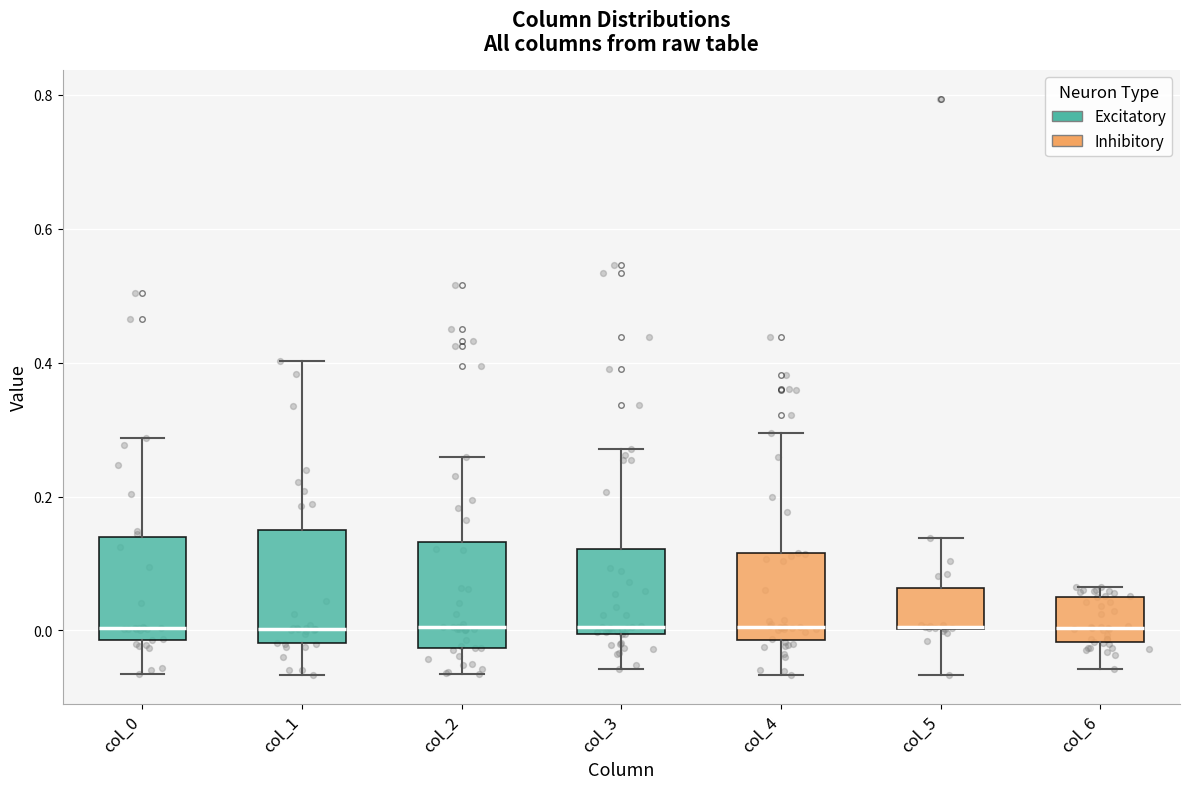

Reading left to right, transcribe this box plot: for each box, give where its median line is, the range the box spans, and where its two whiskers end, as read against the y-axis. The values are not printed on the chart, so give them approximately, as read against the axis.

col_0: median 0.00, box -0.02 to 0.14, whiskers -0.06 to 0.28
col_1: median 0.00, box -0.02 to 0.16, whiskers -0.06 to 0.40
col_2: median 0.00, box -0.02 to 0.14, whiskers -0.06 to 0.26
col_3: median 0.00 (just above the box's lower edge), box 0.00 to 0.12, whiskers -0.06 to 0.28
col_4: median 0.00, box -0.02 to 0.12, whiskers -0.06 to 0.30
col_5: median 0.00 (drawn on the box's lower edge), box 0.00 to 0.06, whiskers -0.06 to 0.14
col_6: median 0.00, box -0.02 to 0.06, whiskers -0.06 to 0.06 (just above the box's upper edge)